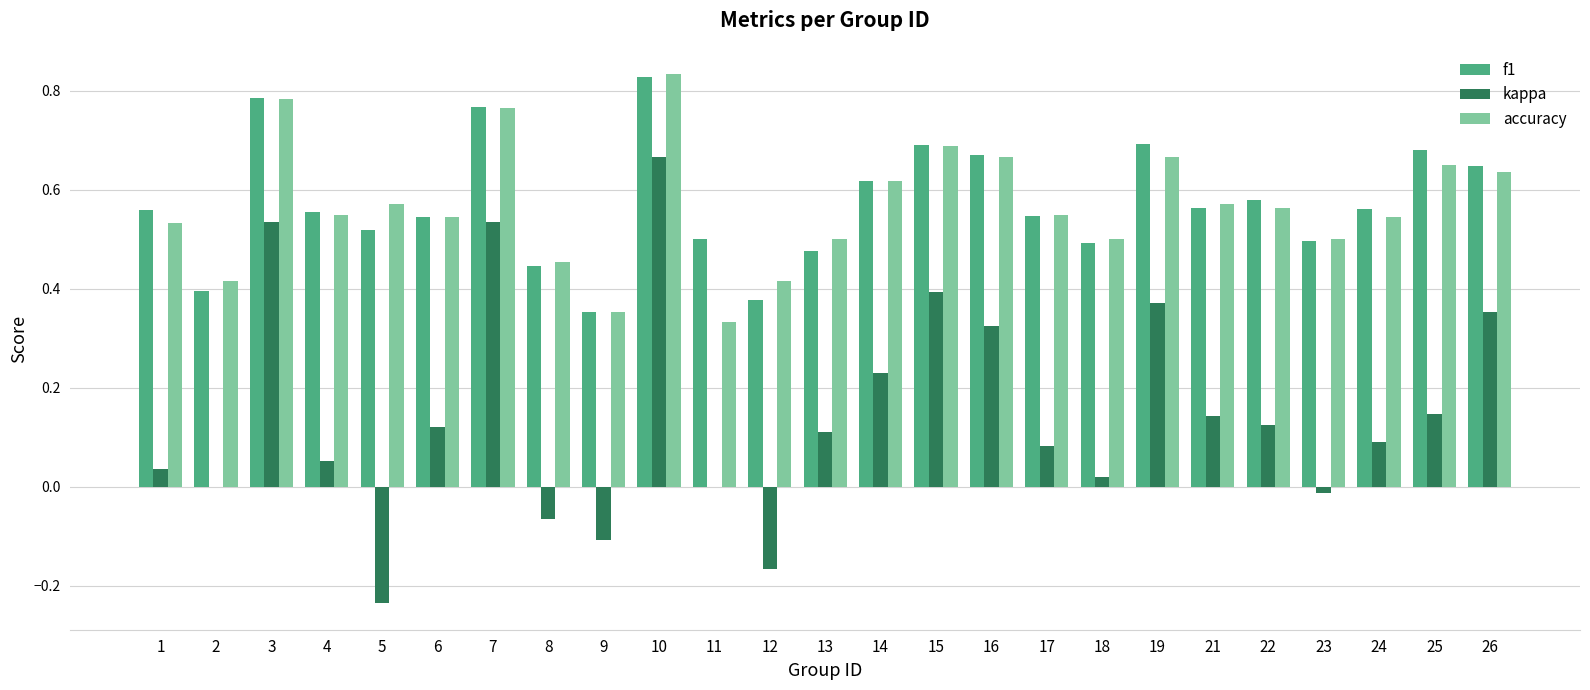

How many groups of bars are there?

25